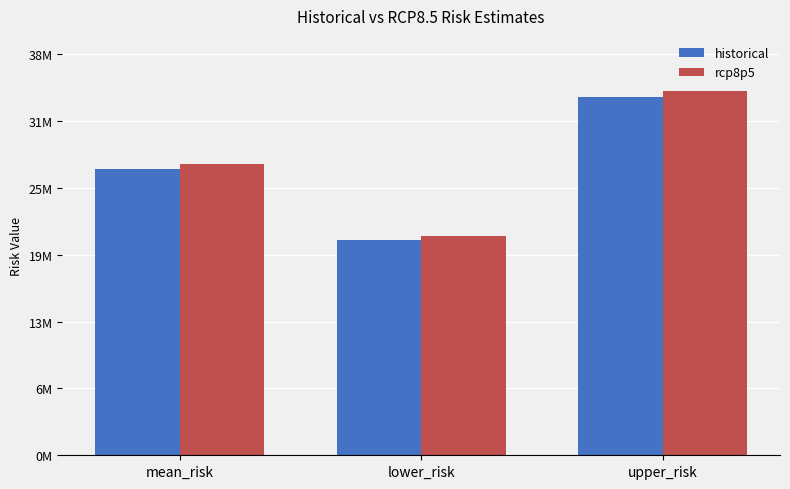

At which label does historical first exceed 26934604?

mean_risk